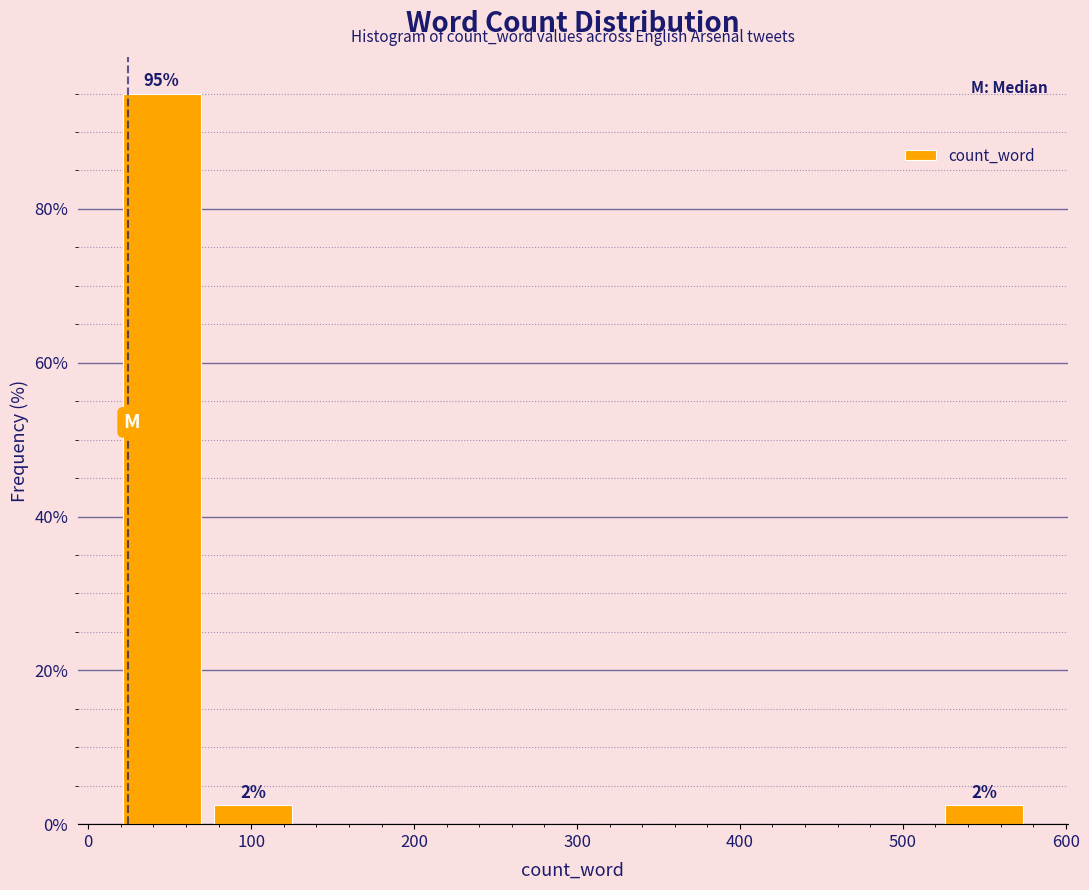

Over which range of the x-axis is the bar tallest?

20 to 70